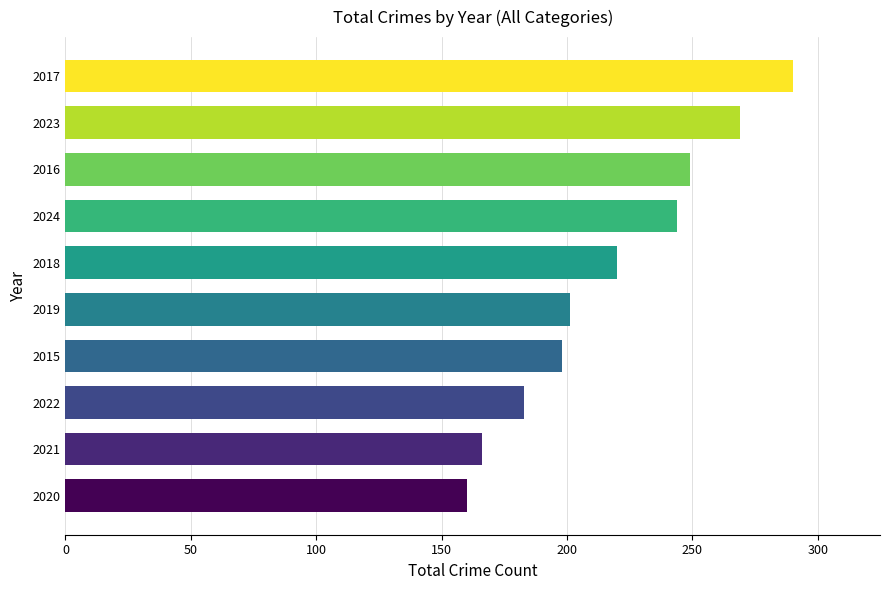

Read the value at 2016.

249